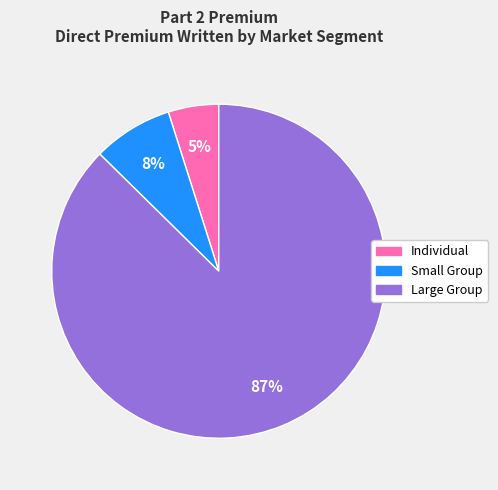

To the nearest percent, what portion does Large Group represent?

87%